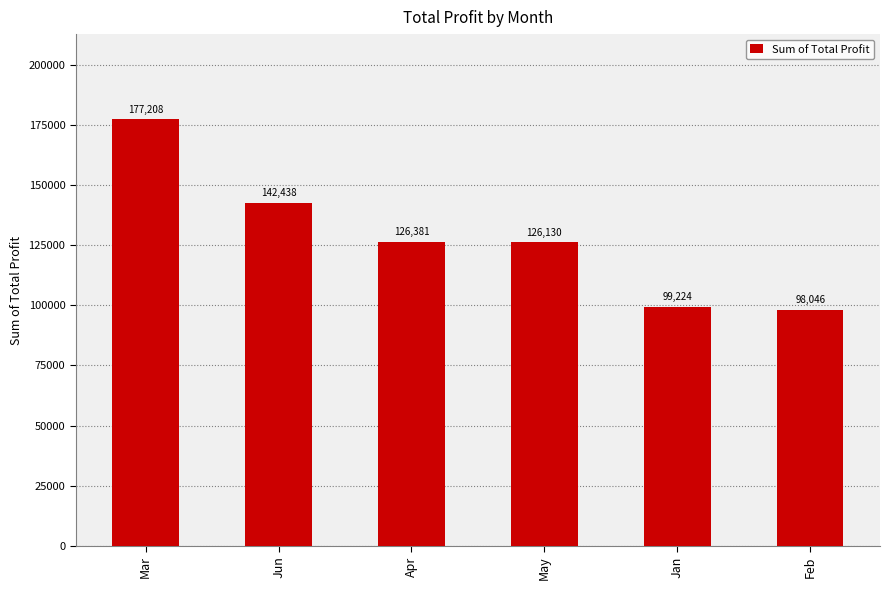

What position from the left is Jan?

5